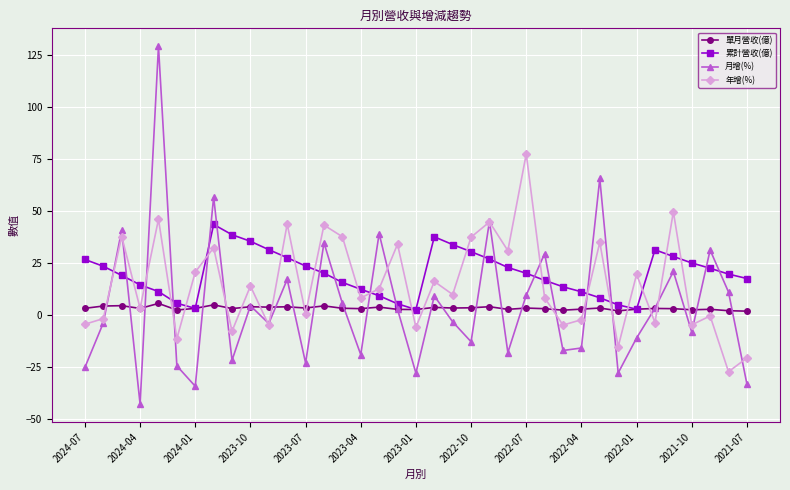

True or false: 月增(%) has more than 2 interior local peaks.

True